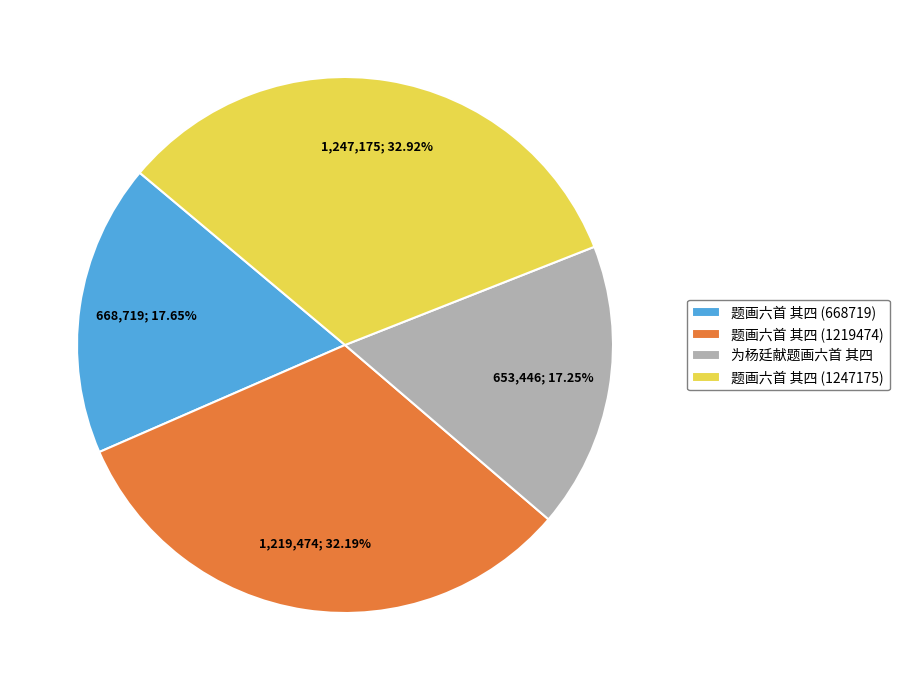

True or false: 题画六首 其四 (668719) accounts for 18% of the total.

True